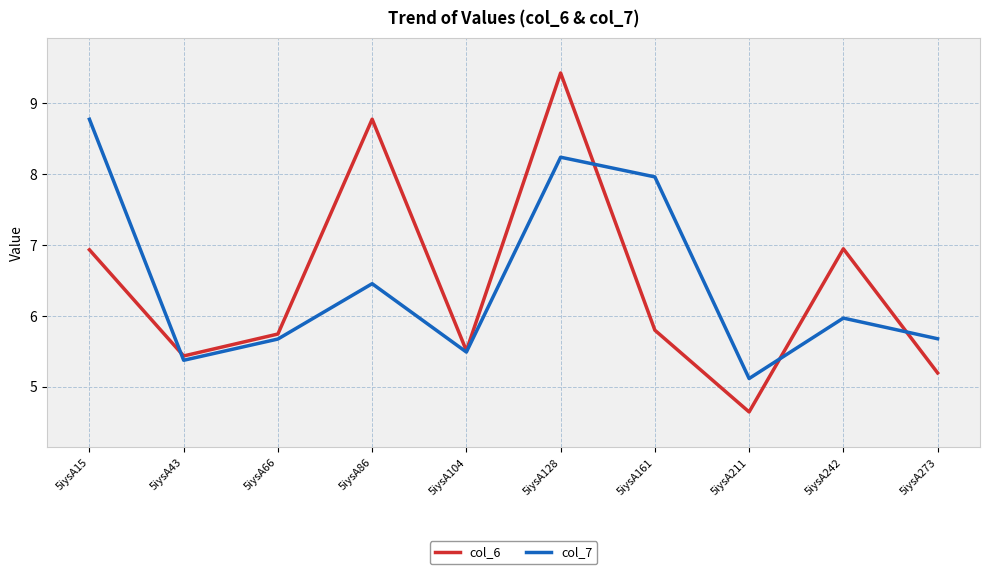

List the series in order of their peak value, highest first.

col_6, col_7